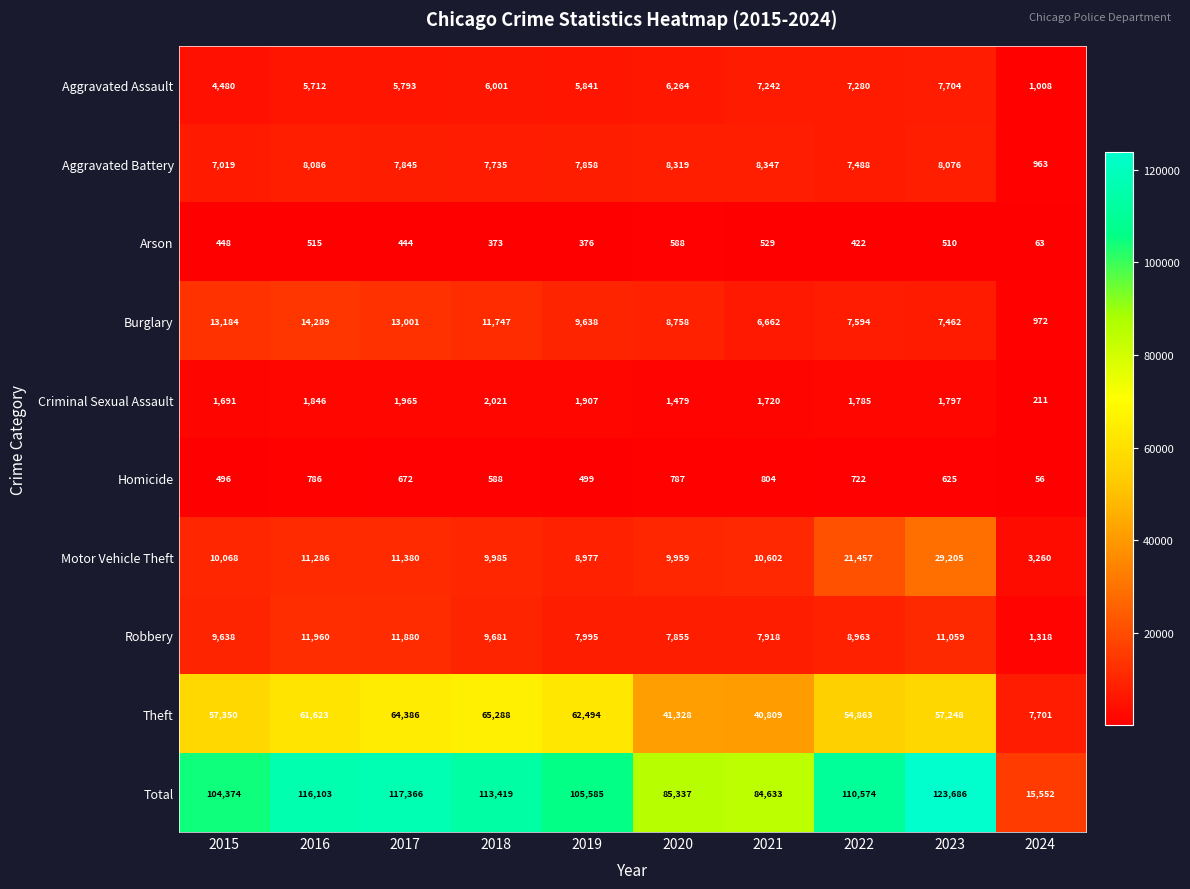

At which category is the sum across all series the highest?

2023